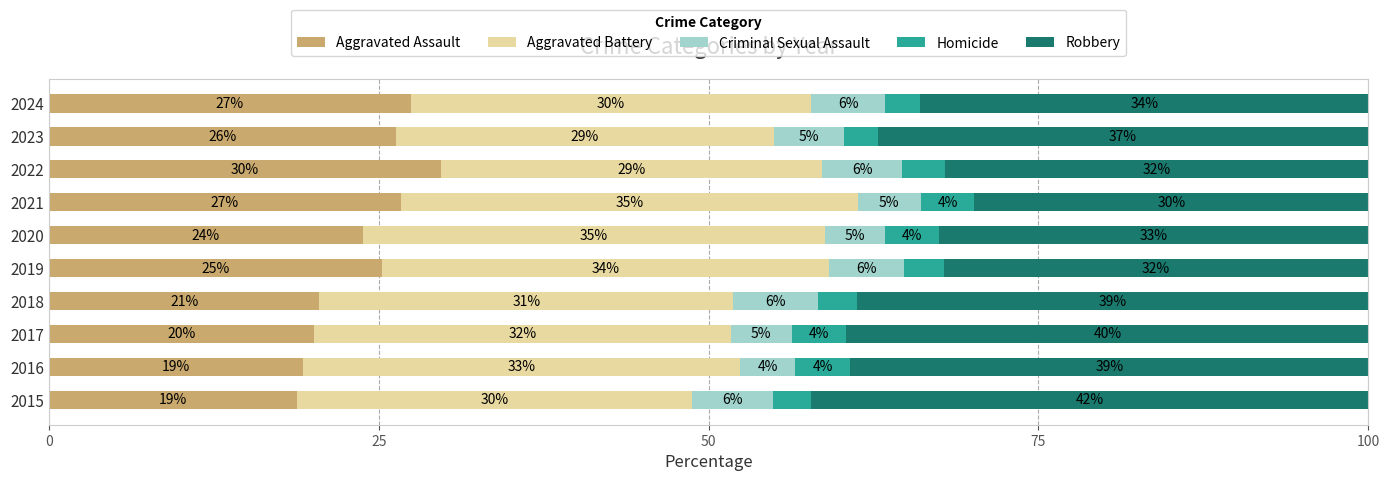

What are all the series names shown in the legend?

Aggravated Assault, Aggravated Battery, Criminal Sexual Assault, Homicide, Robbery